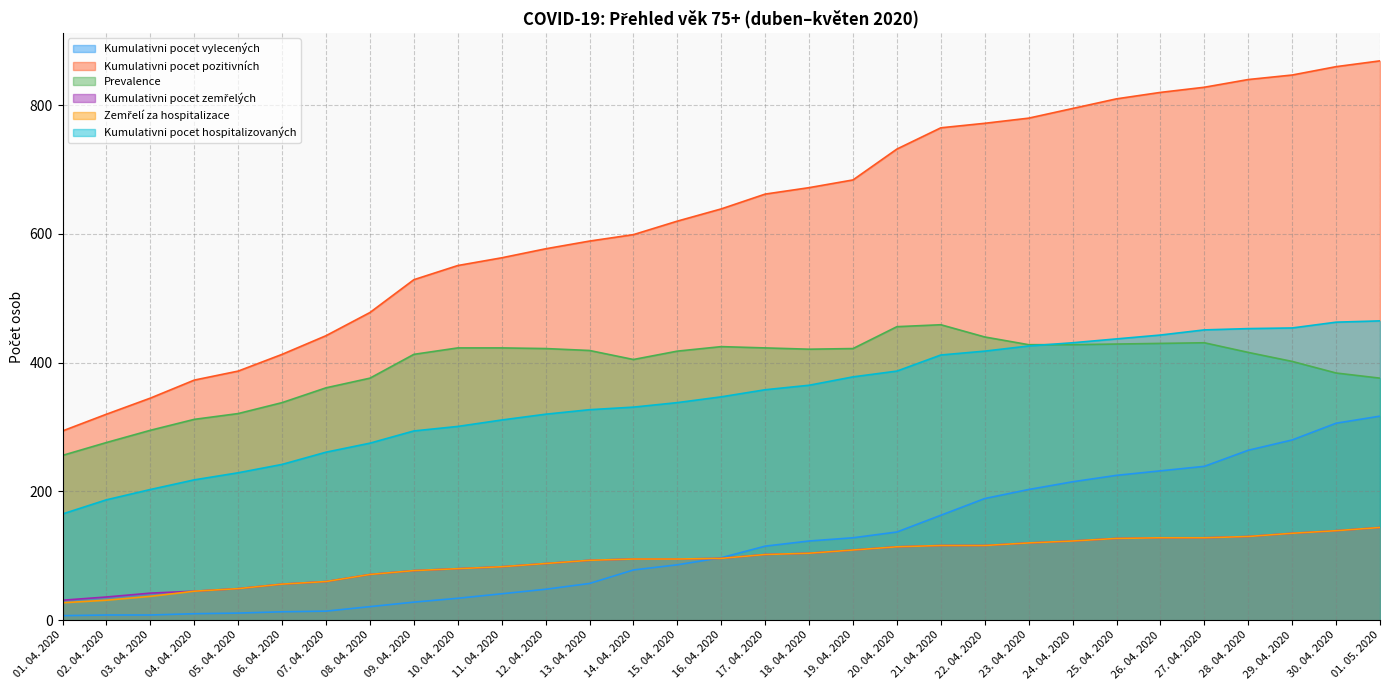

The Zemřelí za hospitalizace series shows 139 at 30. 04. 2020. True or false?

True